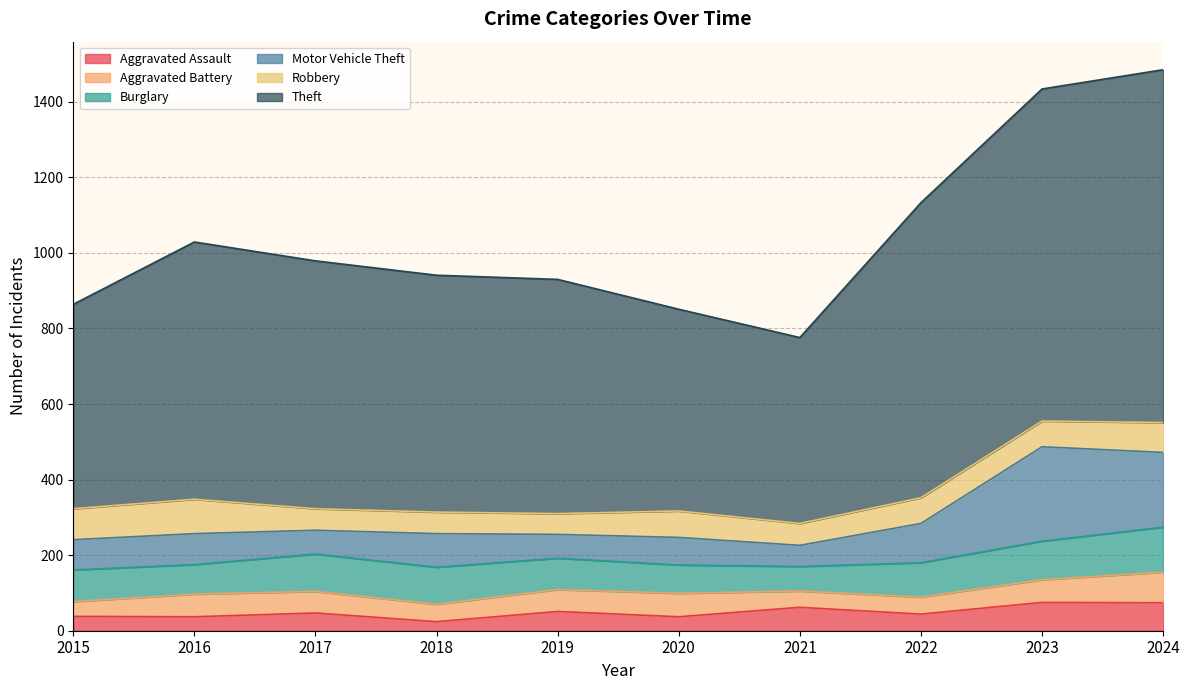

Which series has the widest spread of values?

Theft